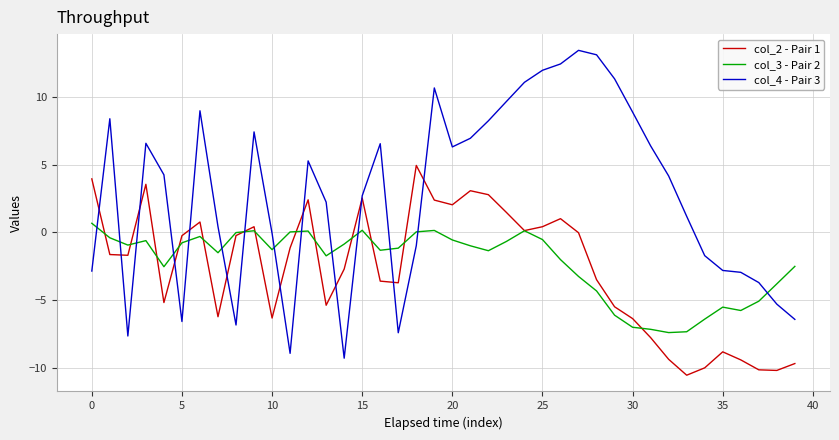

True or false: col_4 - Pair 3 and col_3 - Pair 2 intersect in this chart.

True